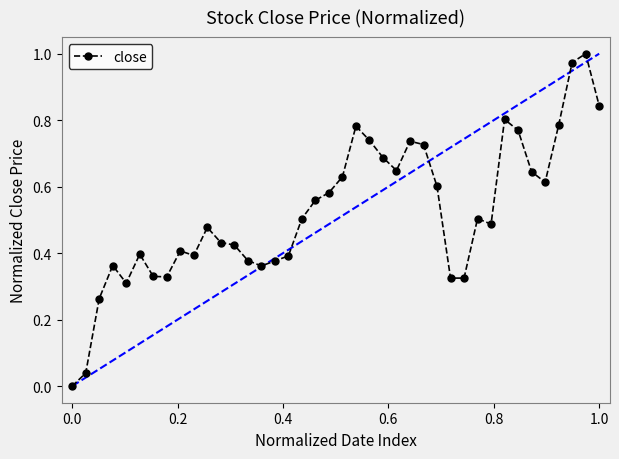

What is the sum of all values?

20.9